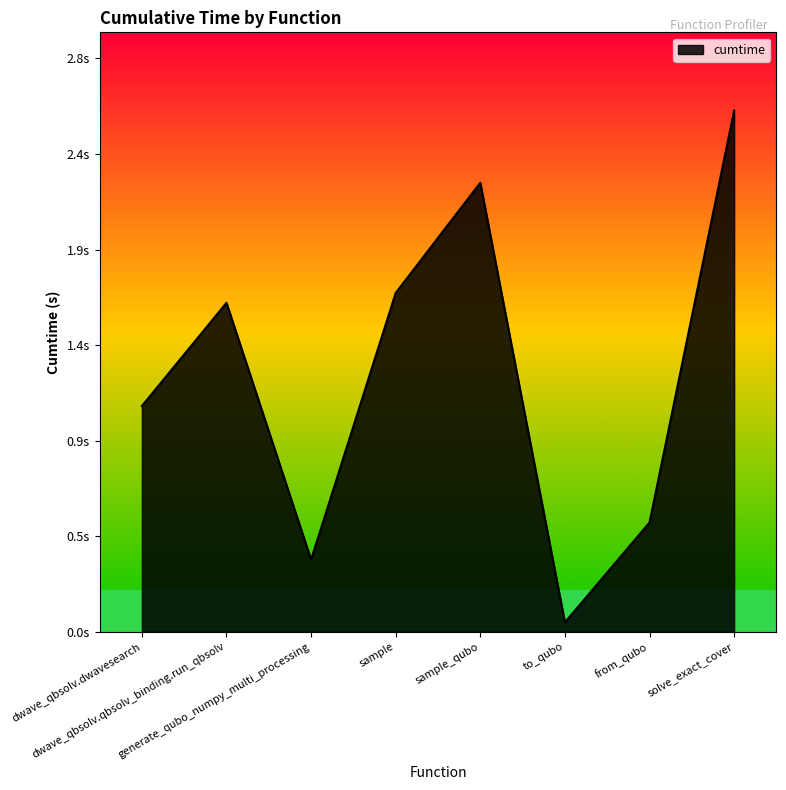

How many interior local valleys (lower than both neighbors) does the data have?

2